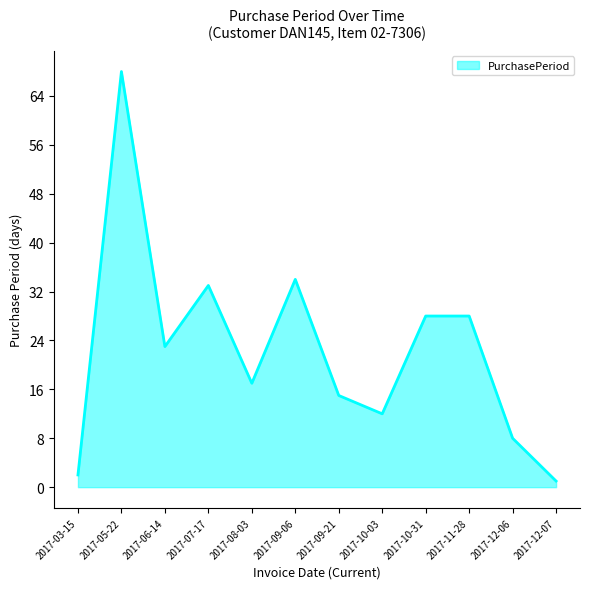

What is the difference between the maximum and second lowest values?

66